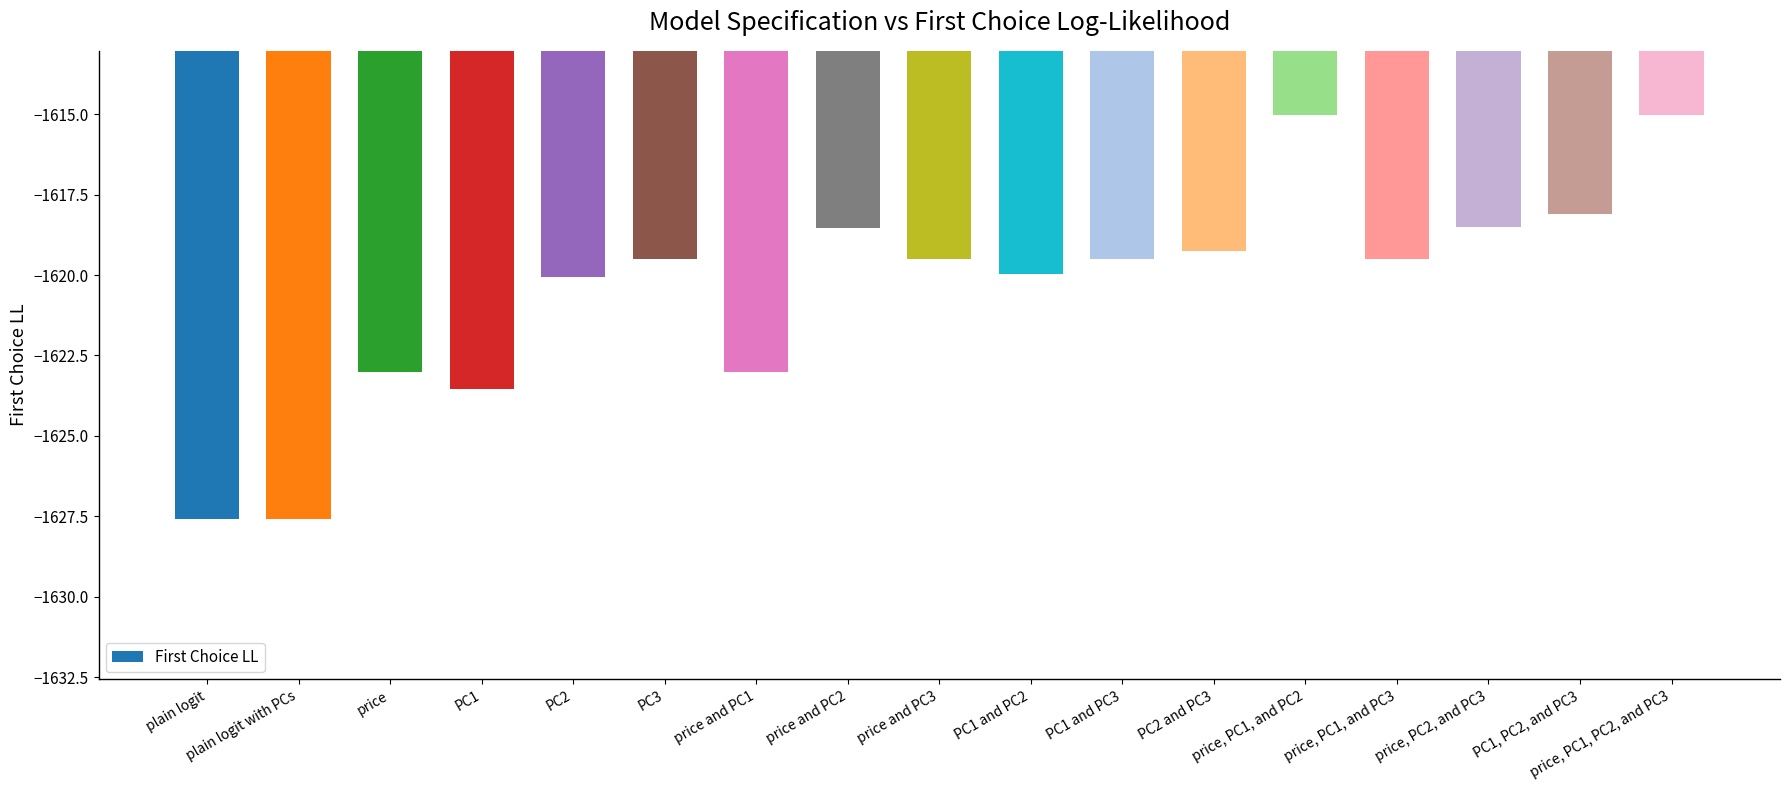

What is the value of the 5th bar from the left?

-1620.1